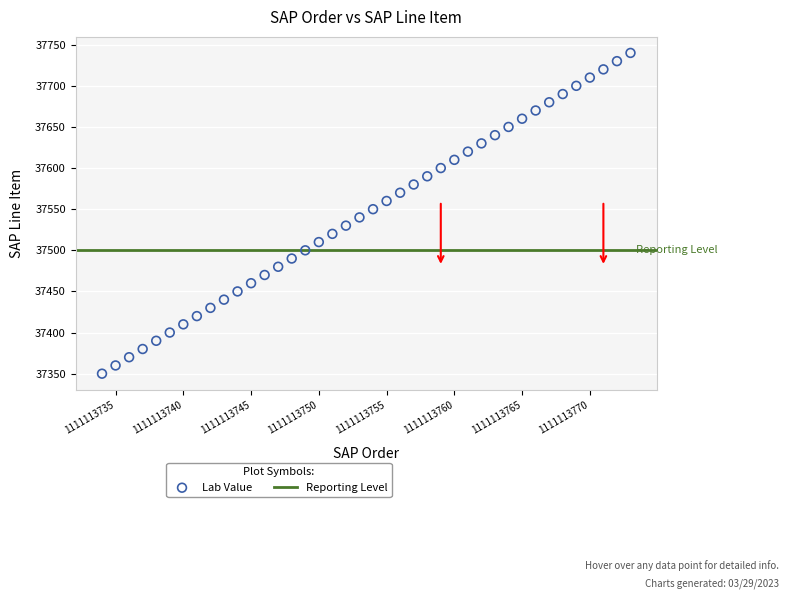

What is the range of Y values (max minus min)?

390